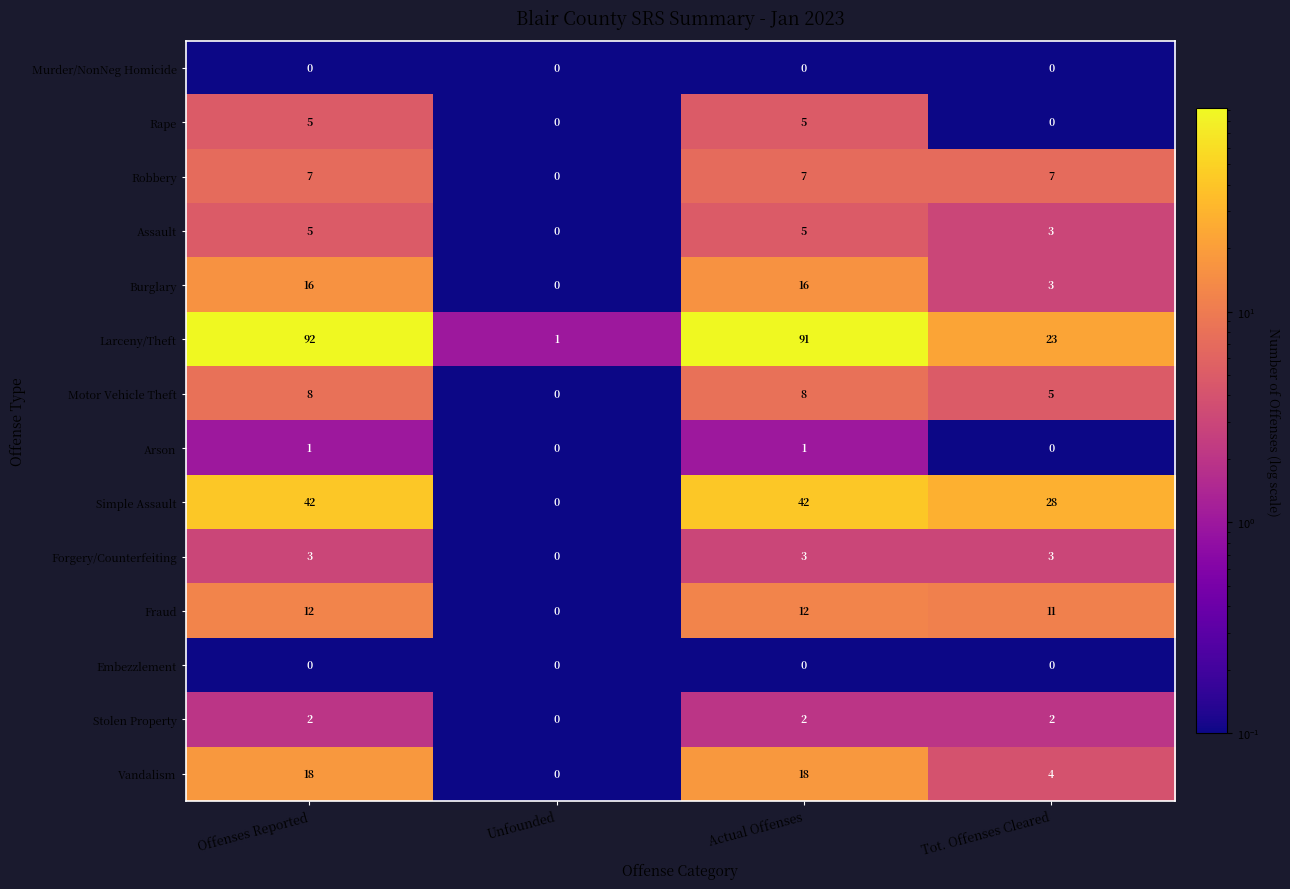

Is the value of Motor Vehicle Theft at Unfounded greater than the value of Forgery/Counterfeiting at Tot. Offenses Cleared?

No